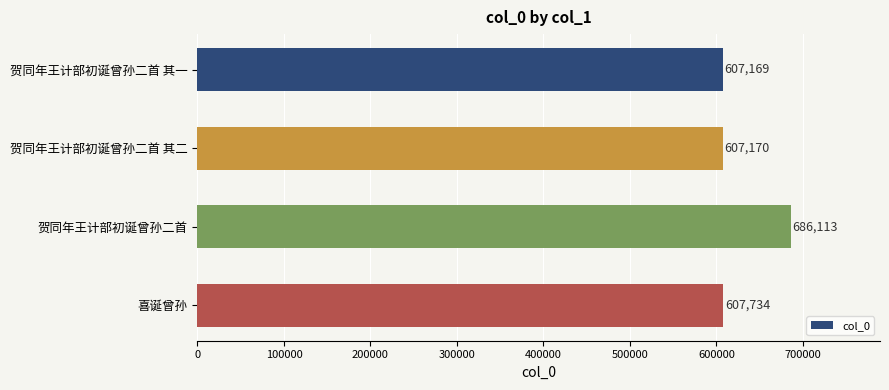

What is the label of the 1st bar from the bottom?

喜诞曾孙